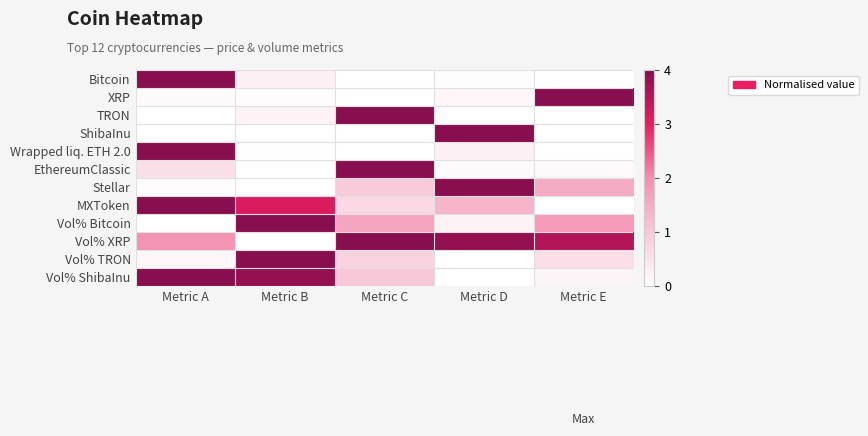

At how many categories does at least one series exceed 0?

5